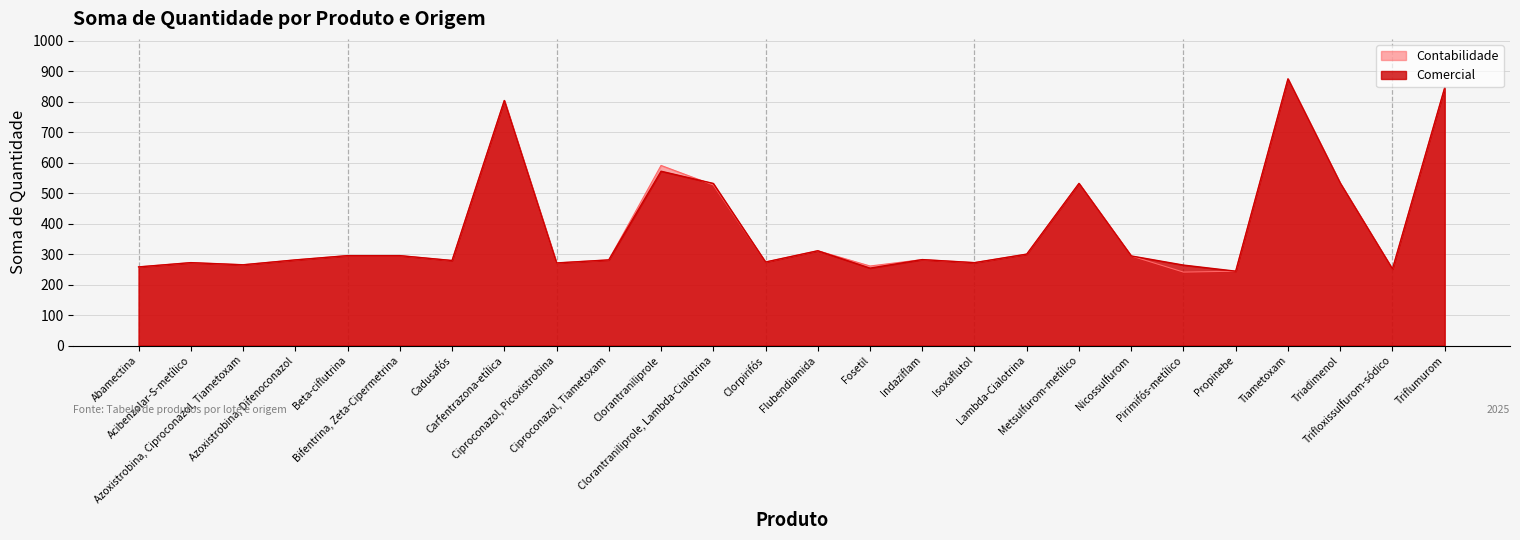

Reading right to left, what are all the values shown in this chart?

Comercial: Triflumurom=846	Trifloxissulfurom-sódico=251	Triadimenol=533	Tiametoxam=875	Propinebe=244	Pirimifós-metílico=264	Nicossulfurom=294	Metsulfurom-metílico=532	Lambda-Cialotrina=300	Isoxaflutol=272	Indaziflam=282	Fosetil=254	Flubendiamida=311	Clorpirifós=274	Clorantraniliprole, Lambda-Cialotrina=532	Clorantraniliprole=572	Ciproconazol, Tiametoxam=281	Ciproconazol, Picoxistrobina=271	Carfentrazona-etílica=804	Cadusafós=279	Bifentrina, Zeta-Cipermetrina=295	Beta-ciflutrina=295	Azoxistrobina, Difenoconazol=281	Azoxistrobina, Ciproconazol, Tiametoxam=265	Acibenzolar-S-metílico=272	Abamectina=258
Contabilidade: Triflumurom=846	Trifloxissulfurom-sódico=251	Triadimenol=533	Tiametoxam=875	Propinebe=244	Pirimifós-metílico=241	Nicossulfurom=294	Metsulfurom-metílico=532	Lambda-Cialotrina=300	Isoxaflutol=272	Indaziflam=282	Fosetil=261	Flubendiamida=311	Clorpirifós=274	Clorantraniliprole, Lambda-Cialotrina=527	Clorantraniliprole=591	Ciproconazol, Tiametoxam=281	Ciproconazol, Picoxistrobina=271	Carfentrazona-etílica=804	Cadusafós=279	Bifentrina, Zeta-Cipermetrina=295	Beta-ciflutrina=295	Azoxistrobina, Difenoconazol=281	Azoxistrobina, Ciproconazol, Tiametoxam=265	Acibenzolar-S-metílico=272	Abamectina=258